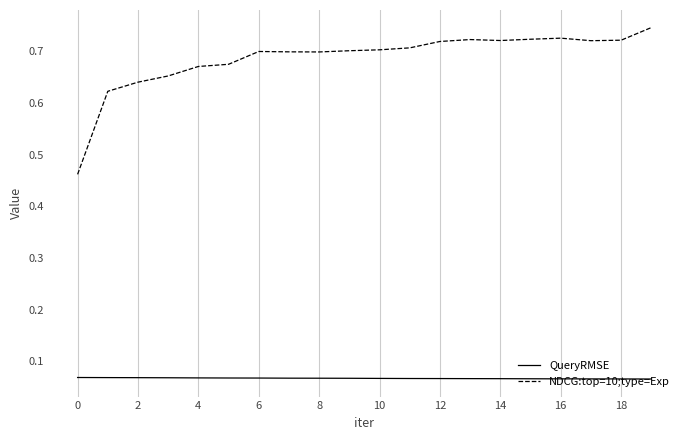

True or false: NDCG:top=10;type=Exp and QueryRMSE cross at least once.

False